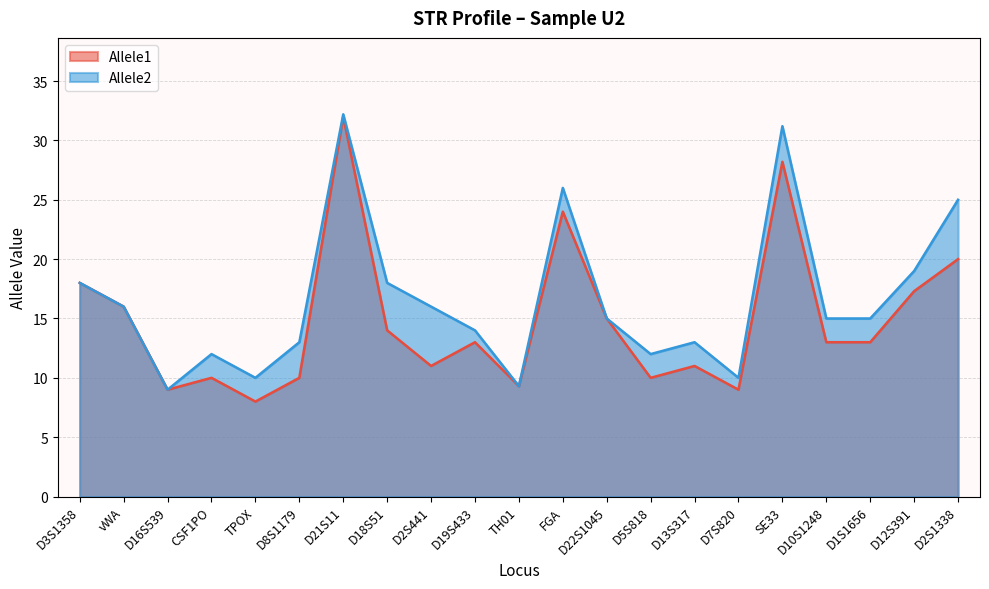

At how many categories does at least one series exceed 15?

9